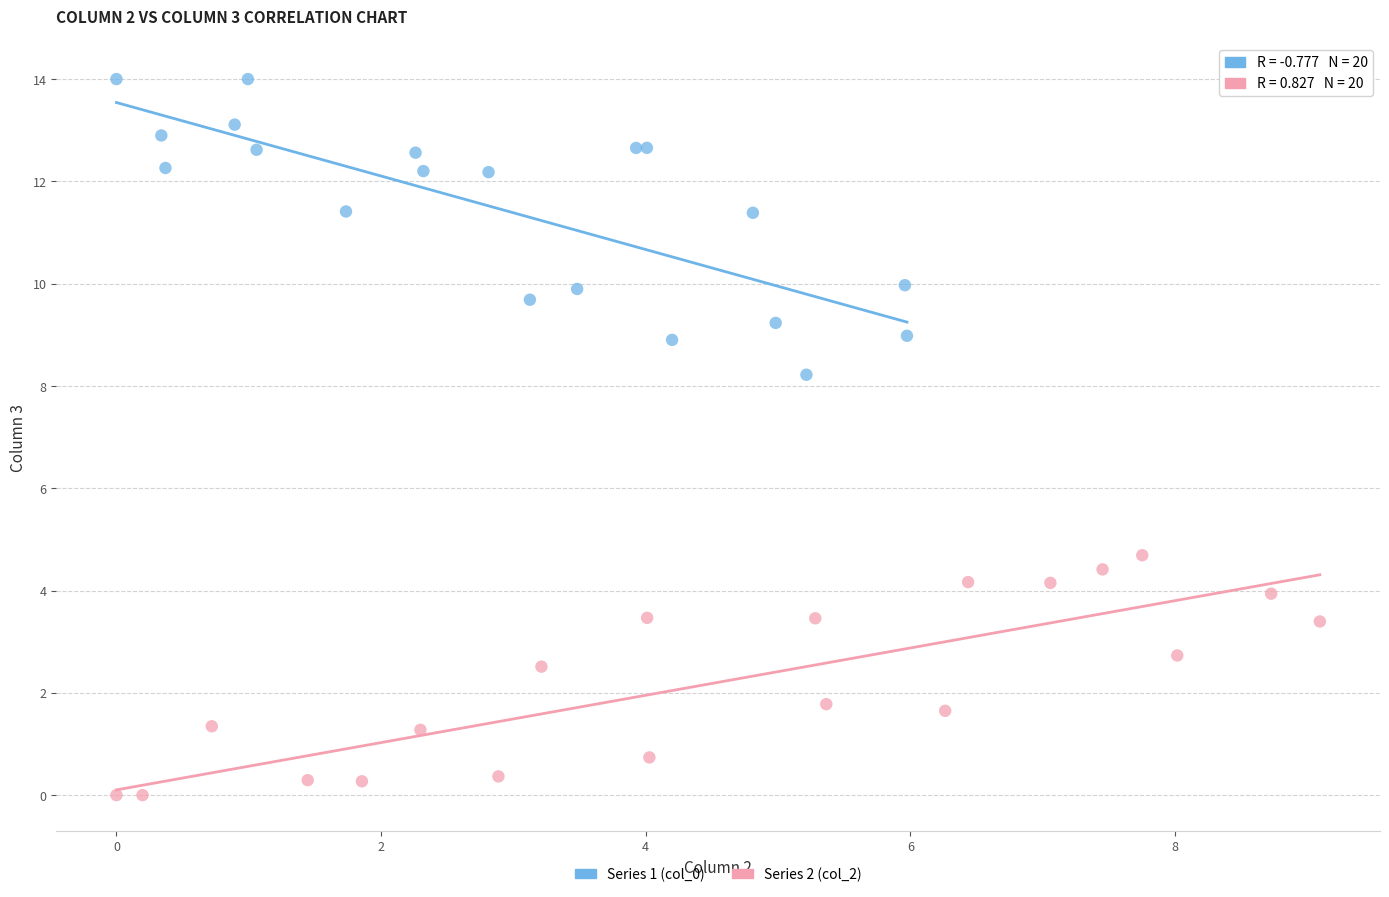

What are all the series names shown in the legend?

Series 1 (col_0), Series 2 (col_2)